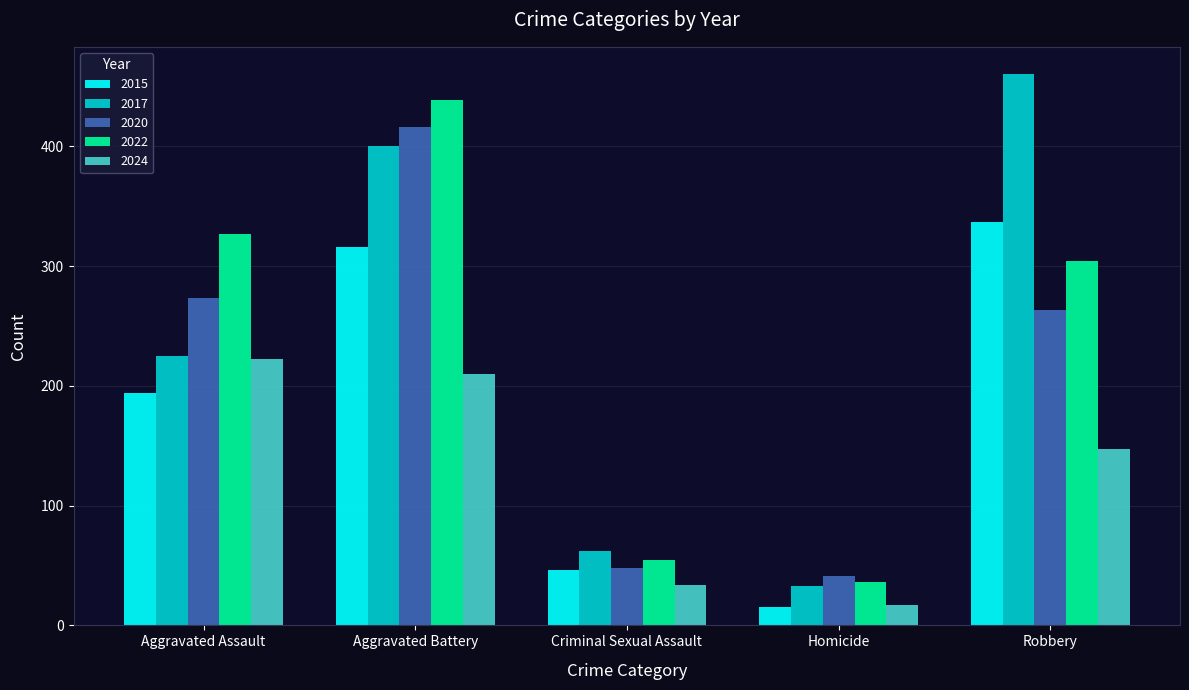

How many bars are there in total?

25